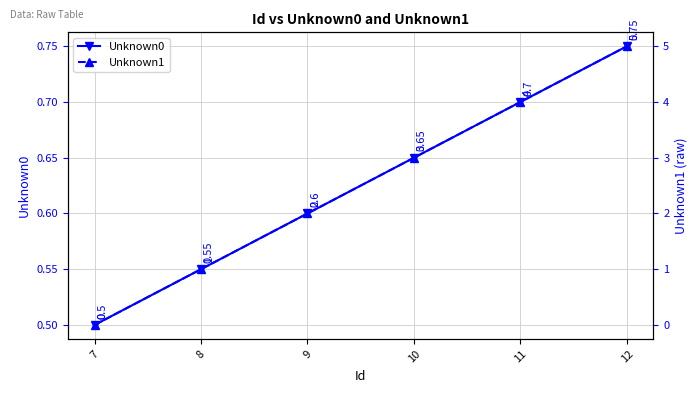

Between 8 and 7, which is larger?

8